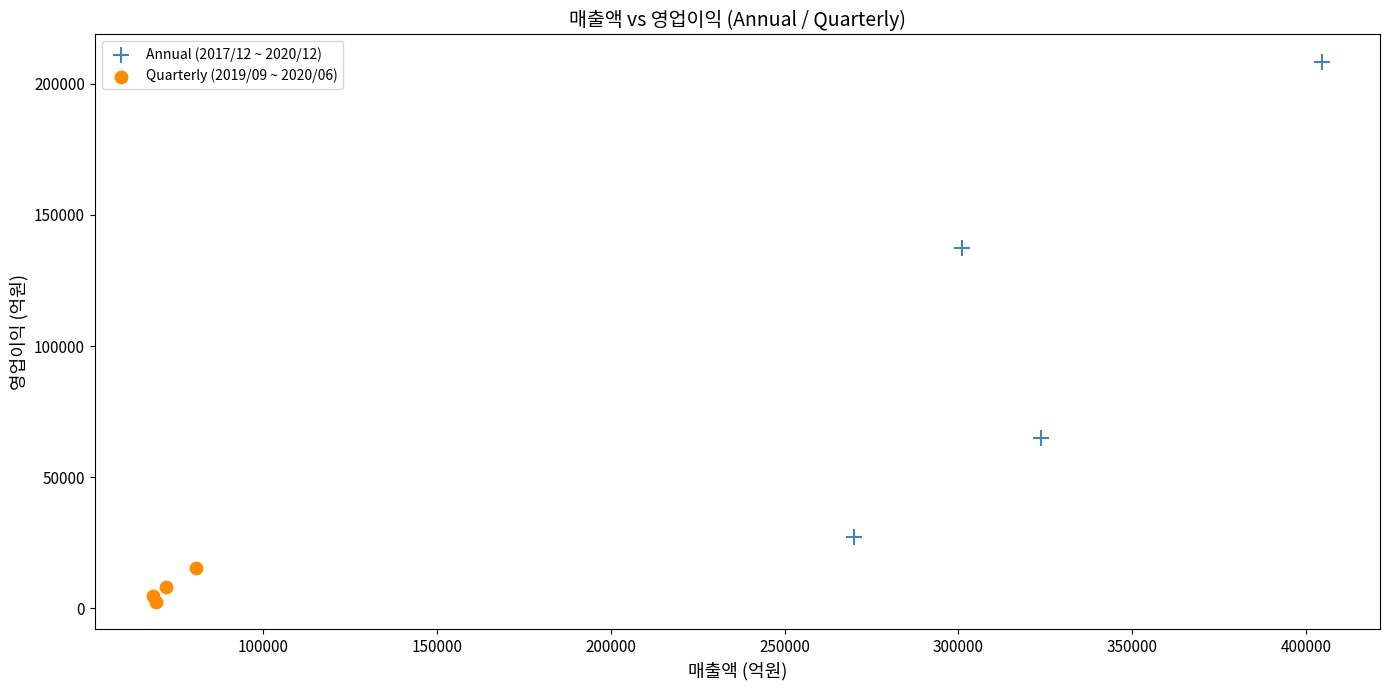

Which series contains the highest Y value?

Annual (2017/12 ~ 2020/12)